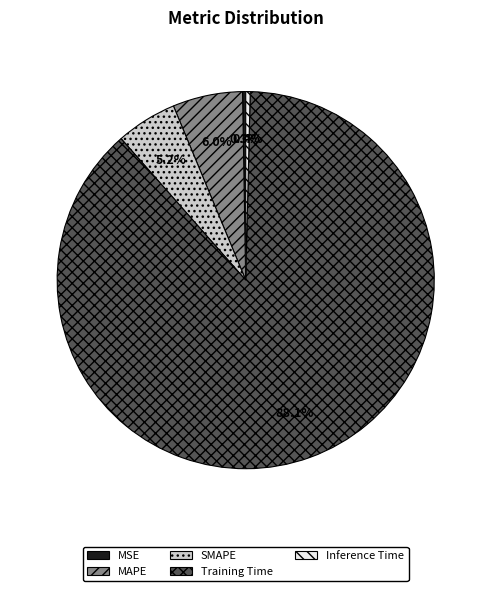

Which has a higher value, Training Time or MAPE?

Training Time